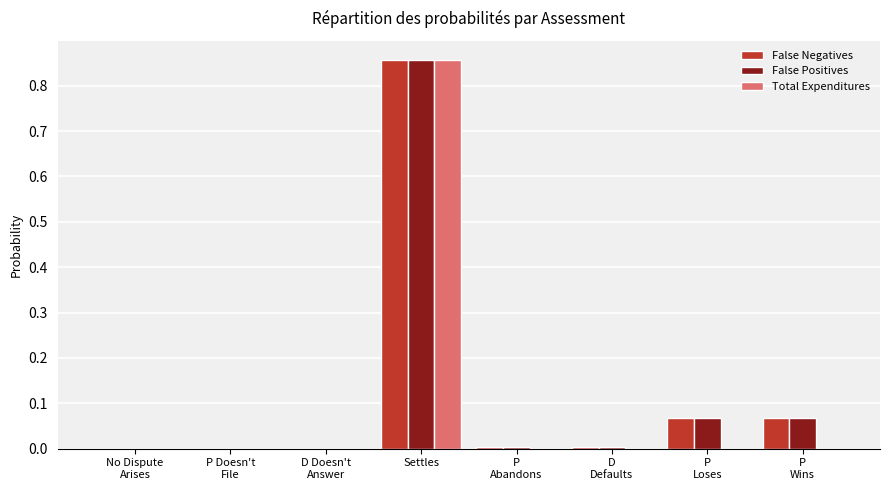

At which category is the sum across all series the highest?

Settles